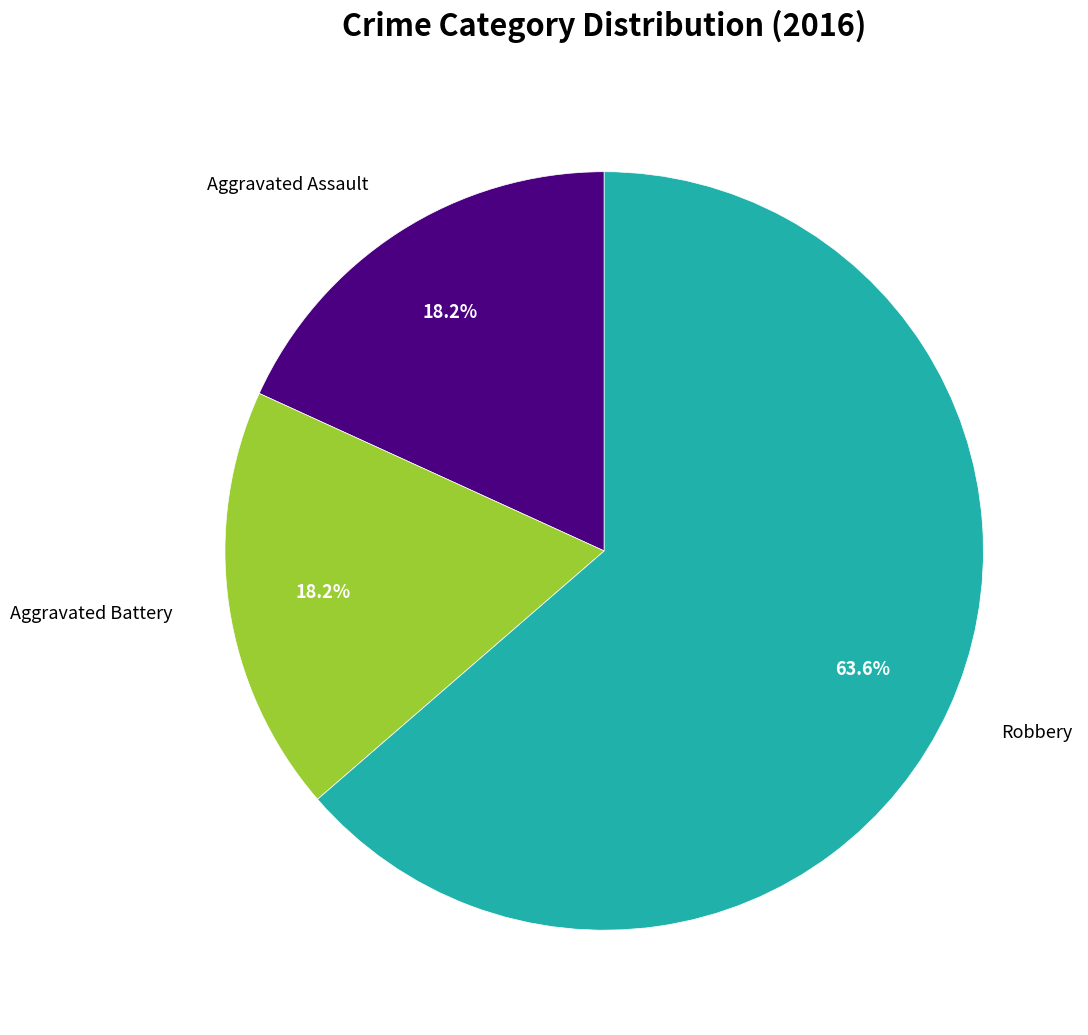

Is there a majority slice in this chart?

Yes